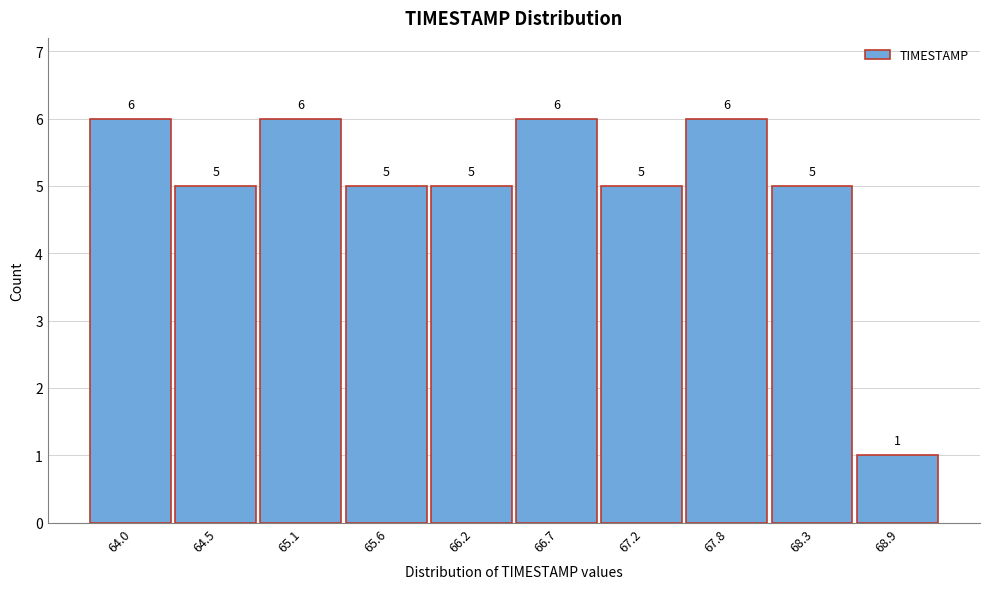

Reading left to right, what are all the values shown in this chart?

6	5	6	5	5	6	5	6	5	1